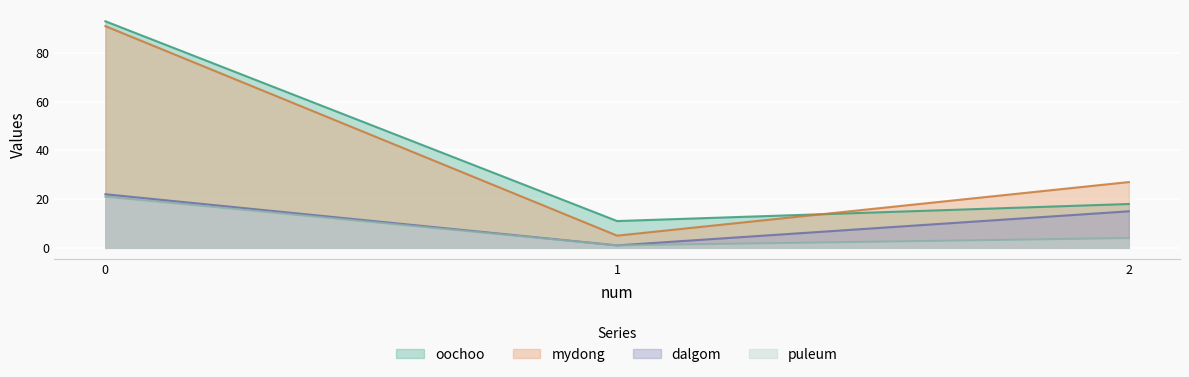

Reading left to right, what are all the values shown in this chart?

oochoo: 93	11	18
mydong: 91	5	27
dalgom: 22	1	15
puleum: 21	1	4